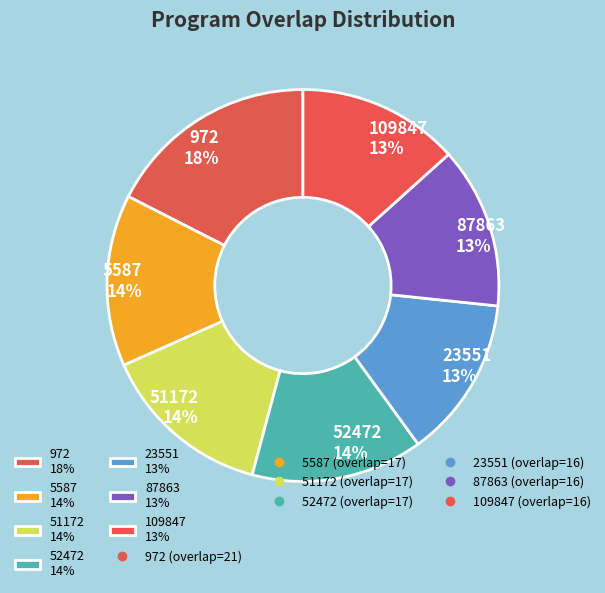

Is it true that 109847 13% is 3% of the pie?

False